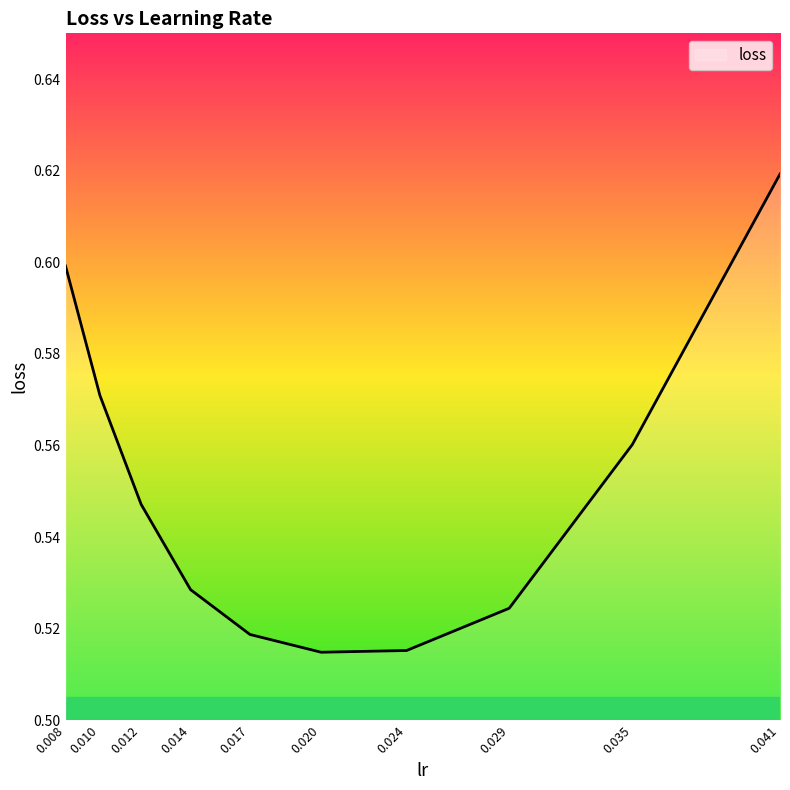

The chart shows a value of 0.1 at 0.024. True or false?

False